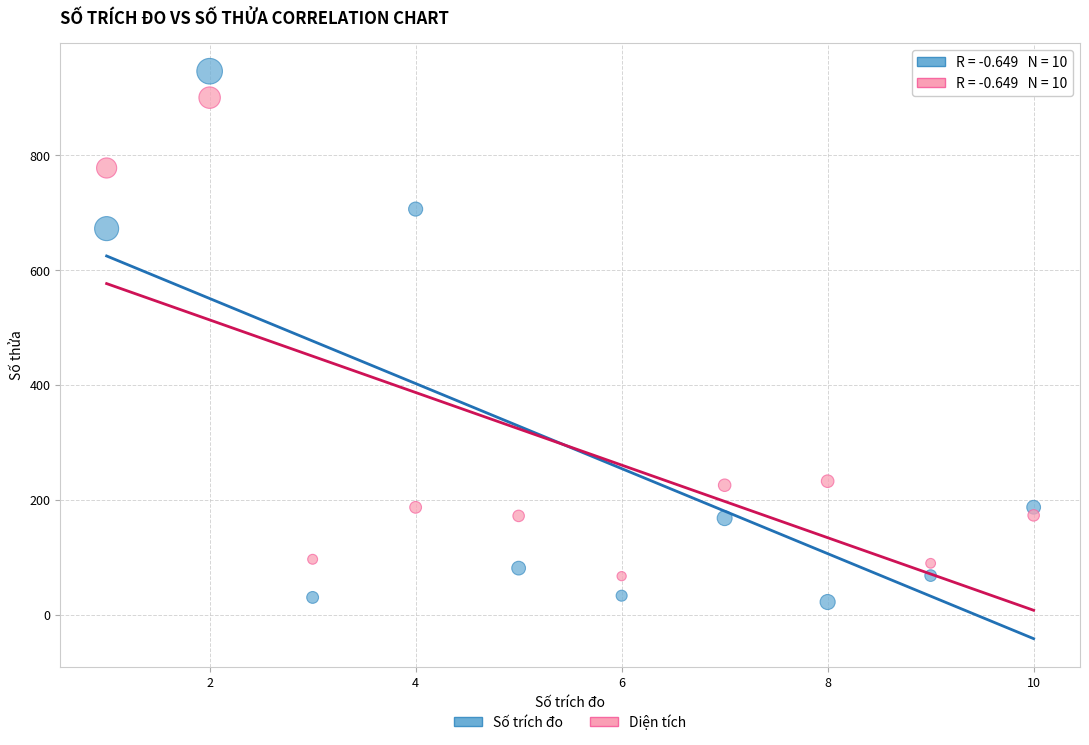

Across all series, what Y value is closest to 484?

672.0